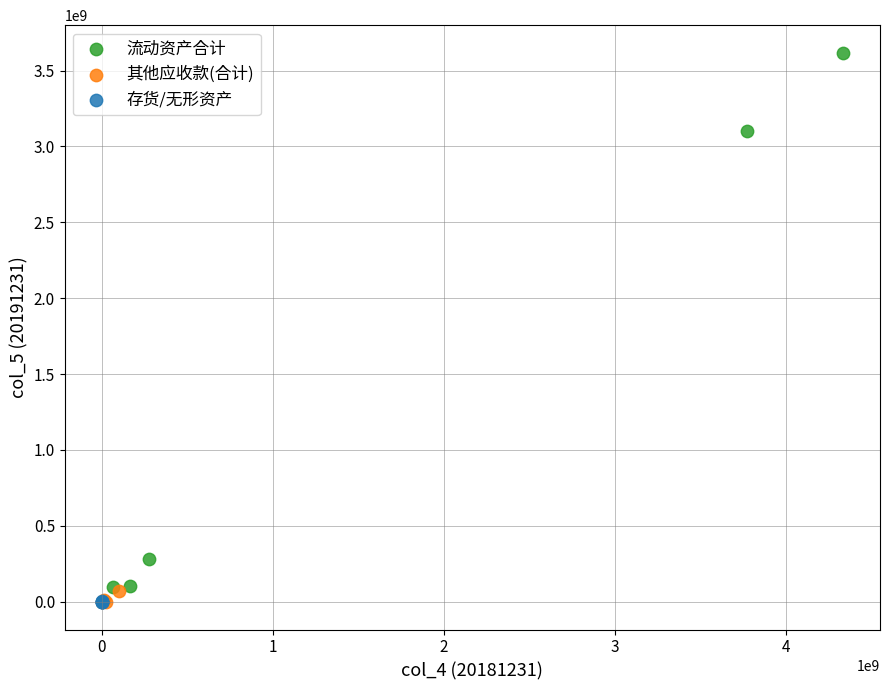

Which series has the largest Y range (max minus min)?

流动资产合计